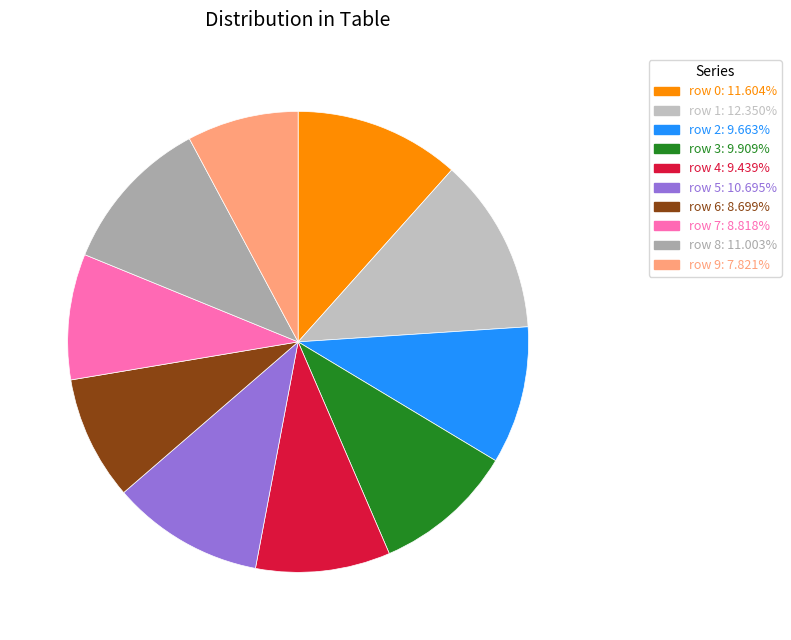

How many slices are in this pie chart?

10